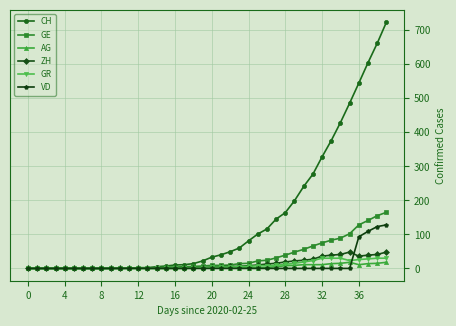

Is this an area chart (filled region under the line)?

No